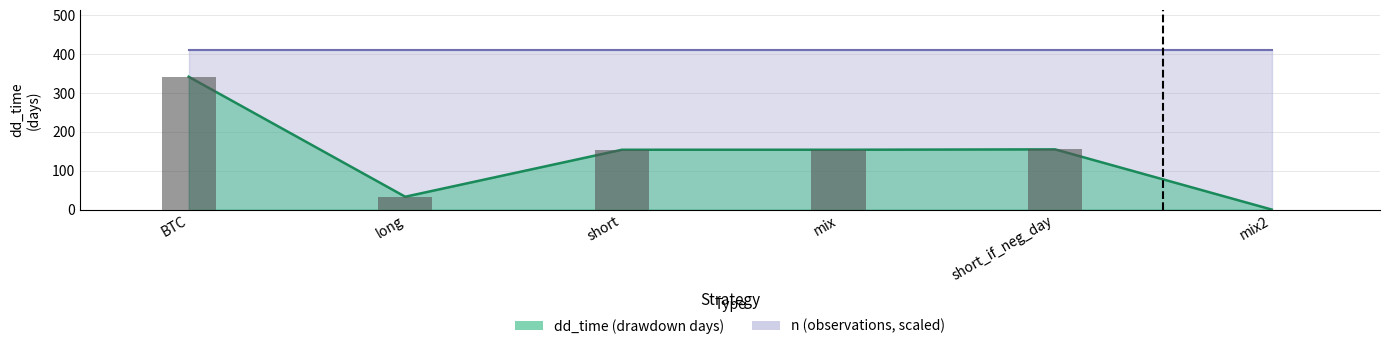

What is the difference between the values at mix2 and BTC?

342